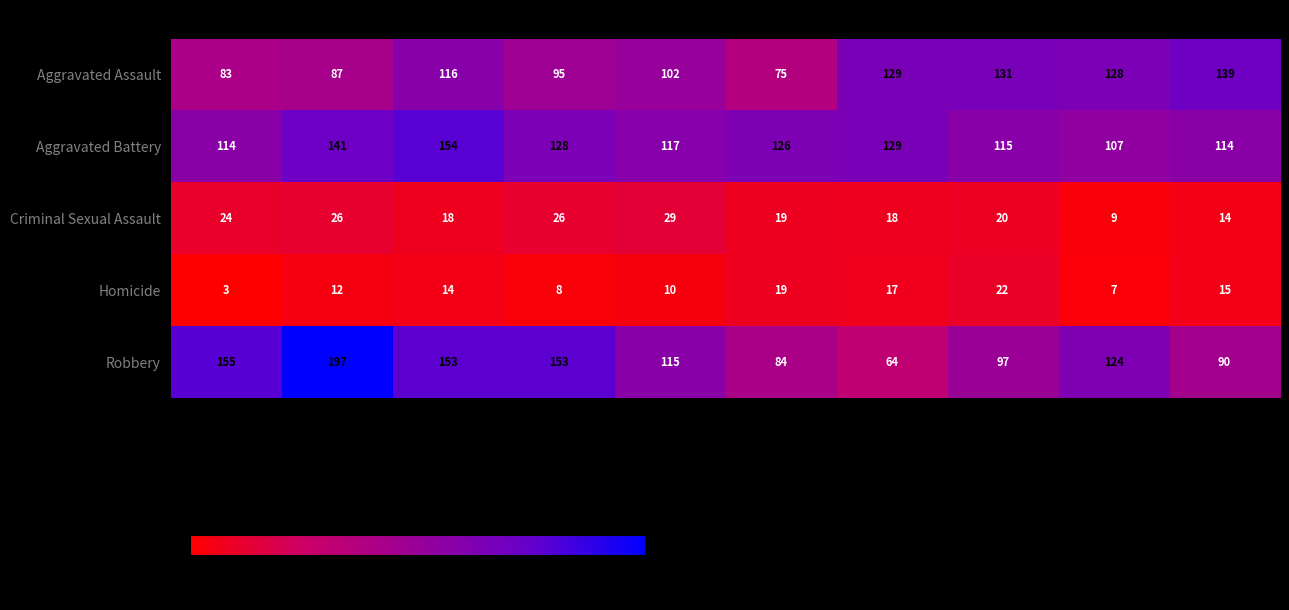

Where is Aggravated Assault nearest to the value 107?

2019